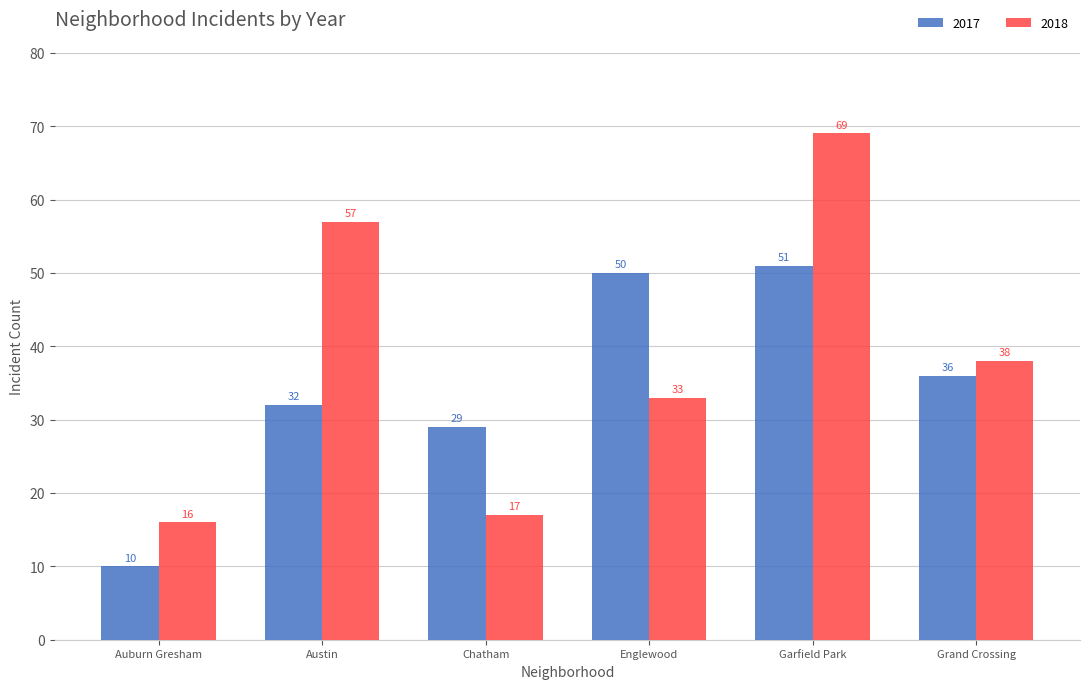

Reading left to right, extract all data points from this chart.

2017: Auburn Gresham=10	Austin=32	Chatham=29	Englewood=50	Garfield Park=51	Grand Crossing=36
2018: Auburn Gresham=16	Austin=57	Chatham=17	Englewood=33	Garfield Park=69	Grand Crossing=38